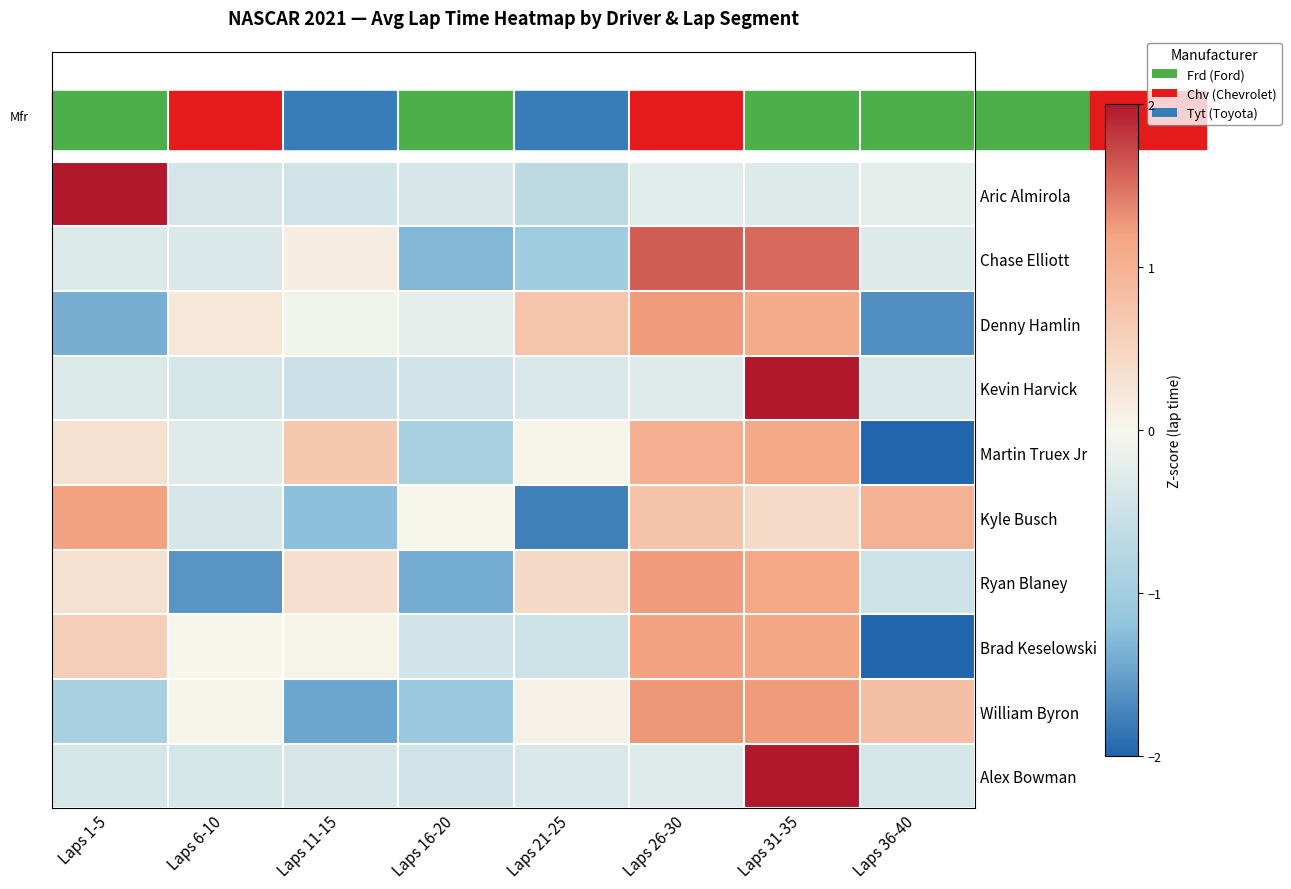

Which category has the lowest value across all series?

Laps 36-40